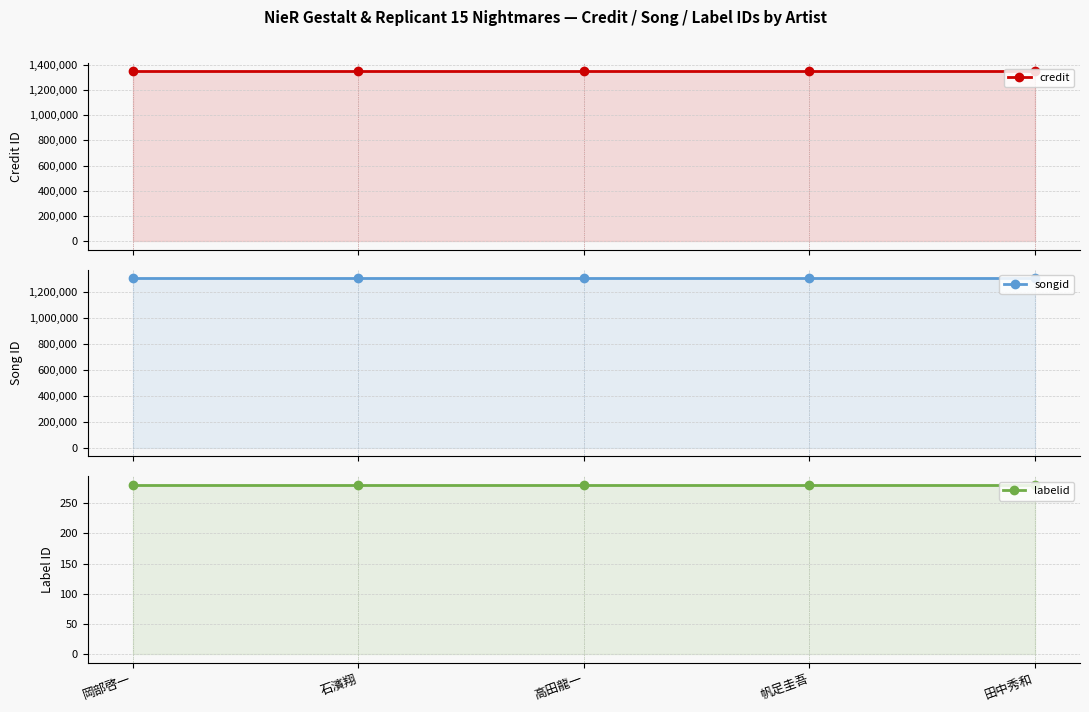

What is the total value across all series at 田中秀和?

2654987